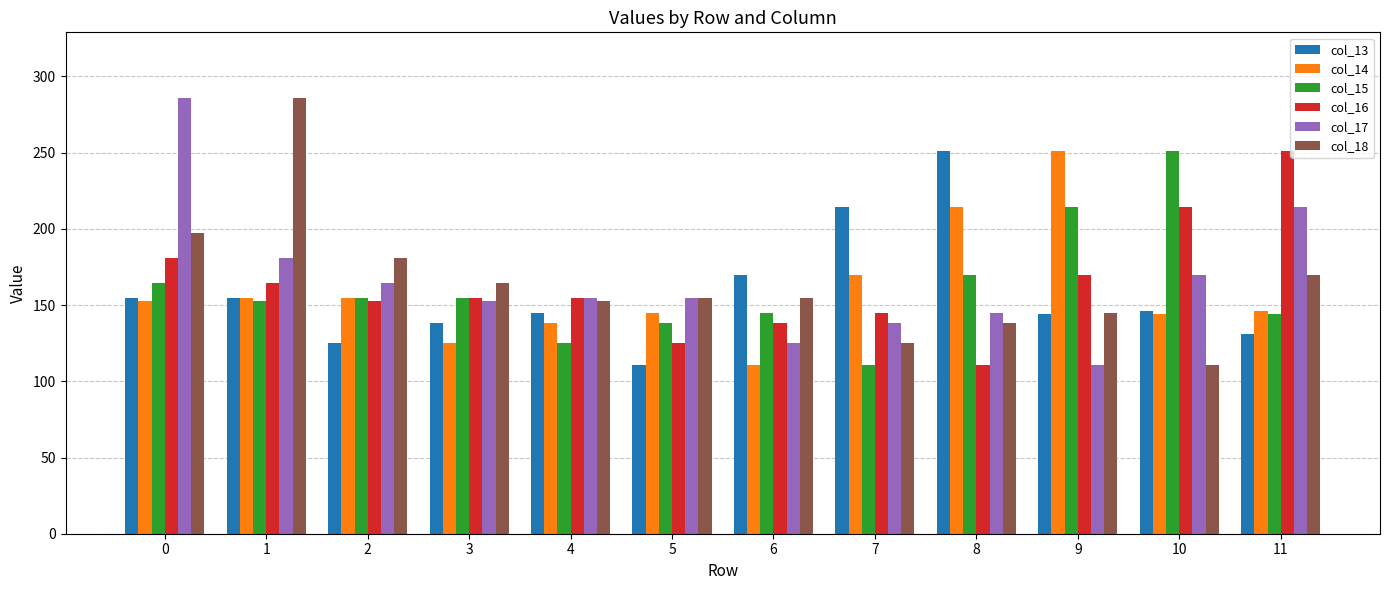

What is the total value across all series at 6?

842.9